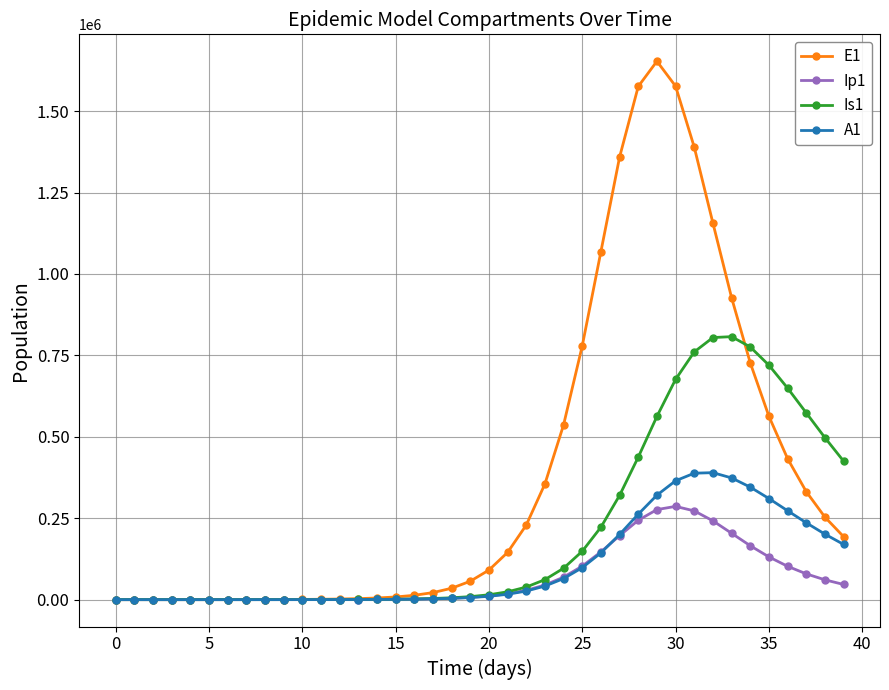

Which series has the largest range (max minus min)?

E1